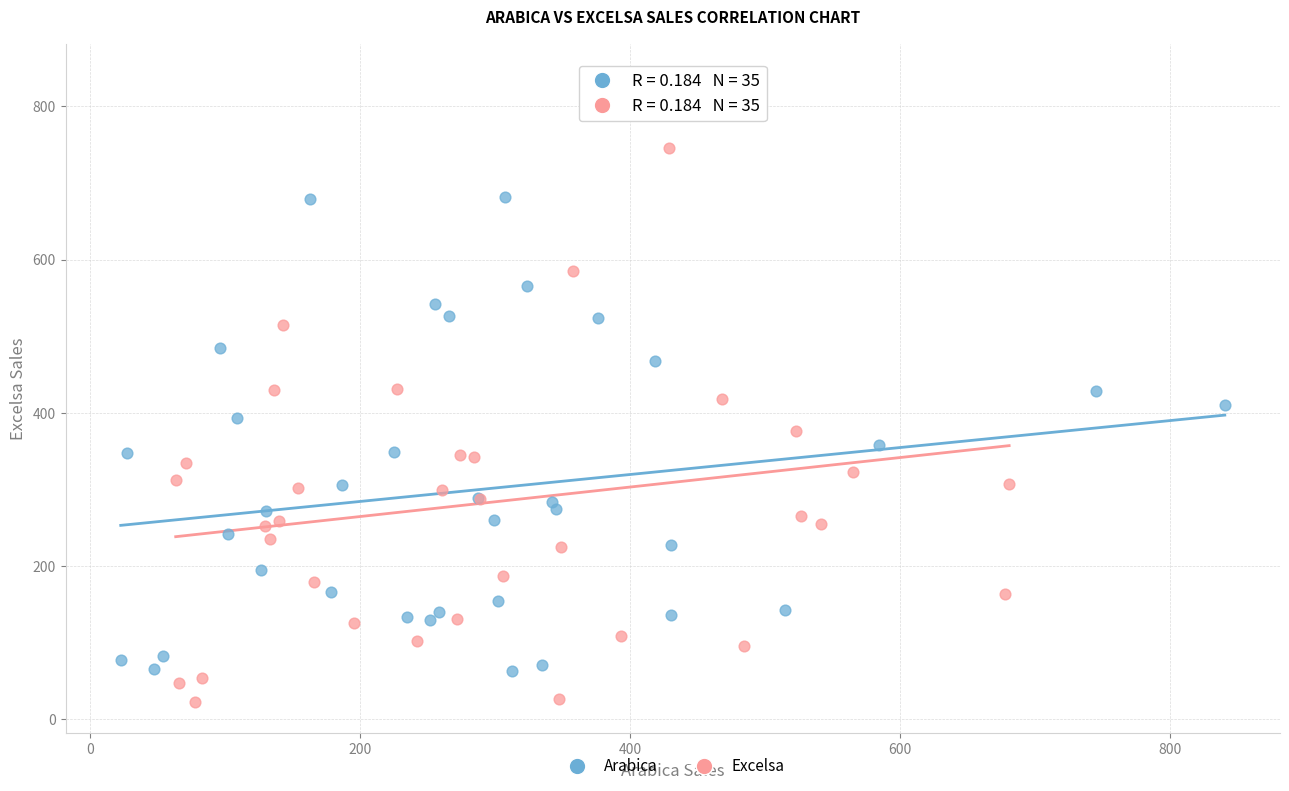

Which series contains the lowest Y value?

Excelsa